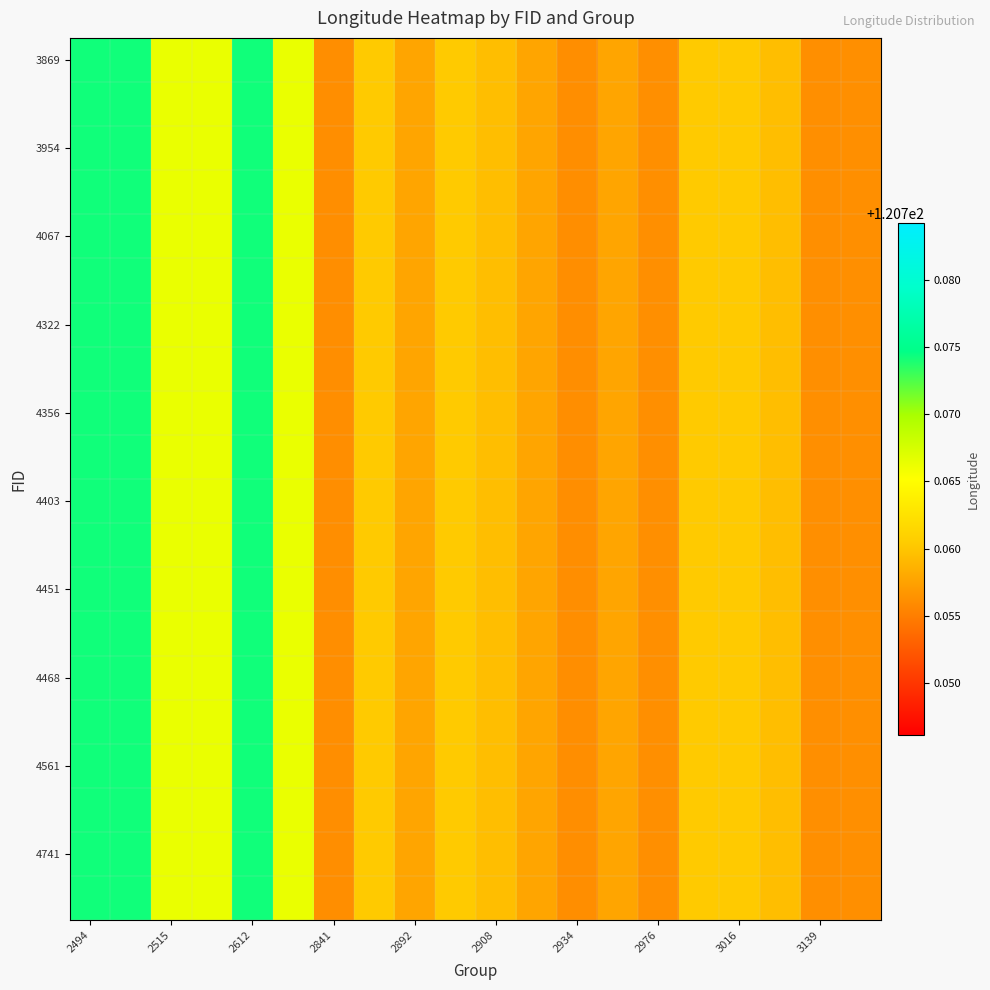

How many data points does each series have?

20